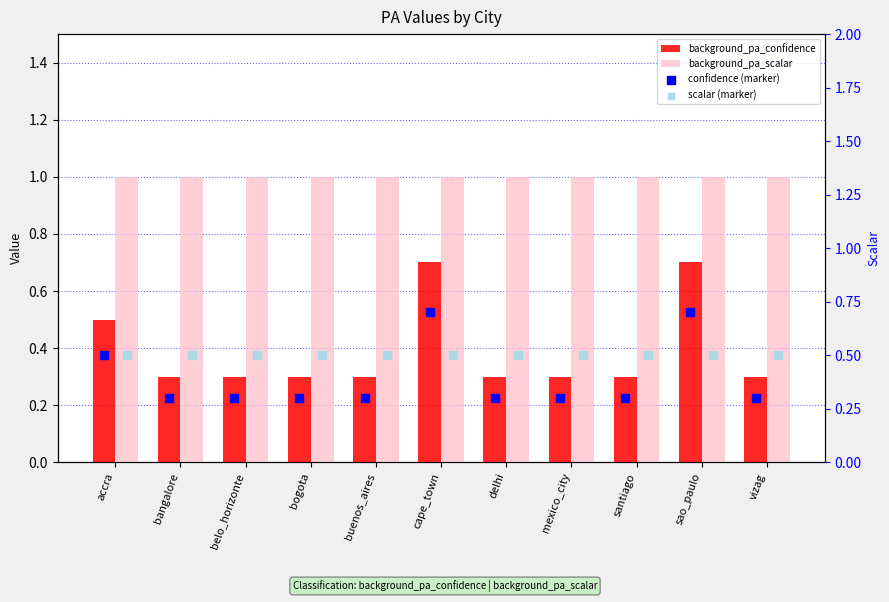

At which category is the sum across all series the highest?

cape_town